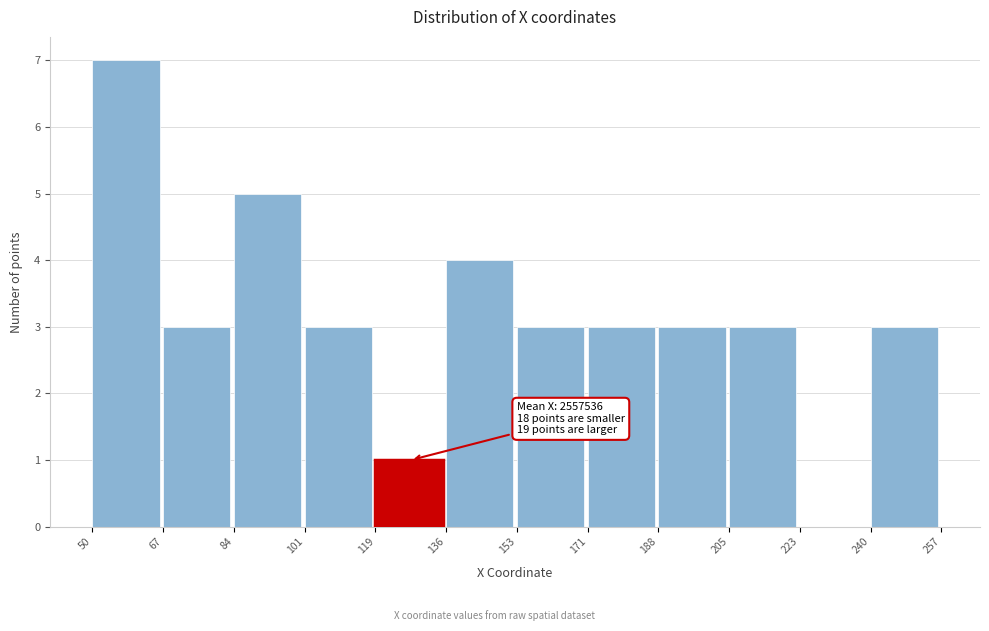

Reading left to right, list all the values displayed in this chart.

50=7	67=3	84=5	101=3	119=1	136=4	153=3	171=3	188=3	205=3	223=0	240=3